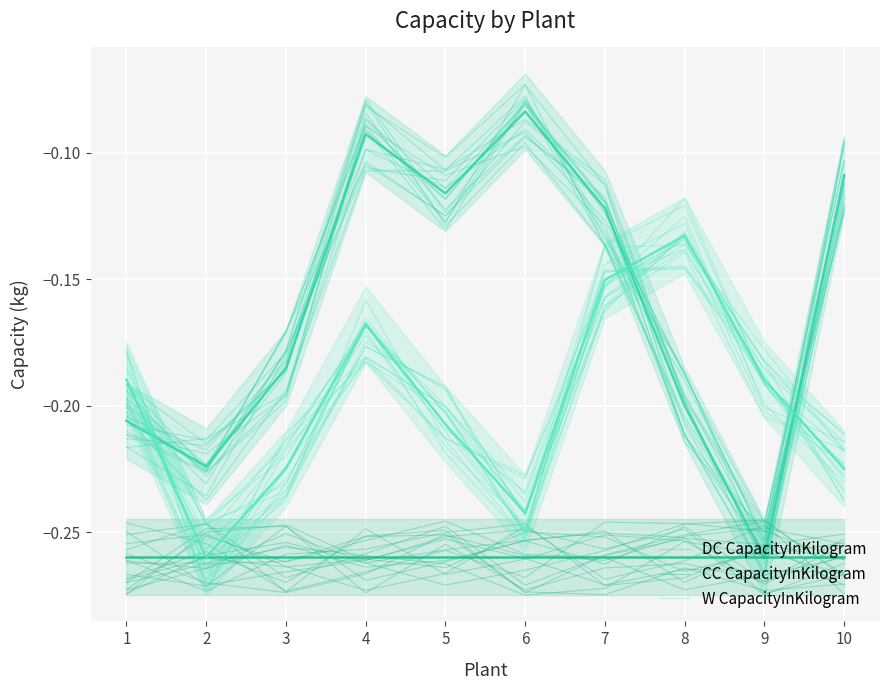

Between 4 and 10, which series saw the biggest shift?

W CapacityInKilogram